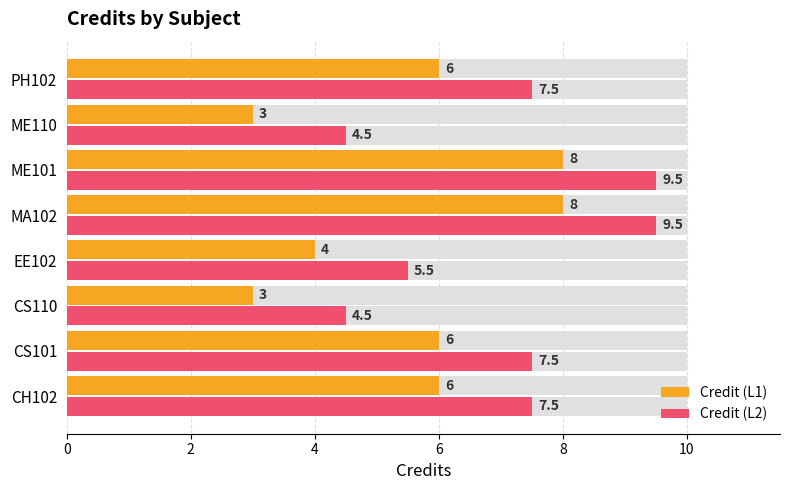

What is the difference between the maximum and minimum values in the Credit (L1) series?

5.0